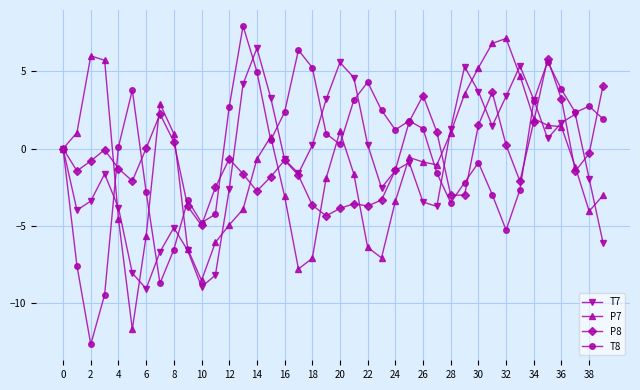

How many series are shown in this chart?

4